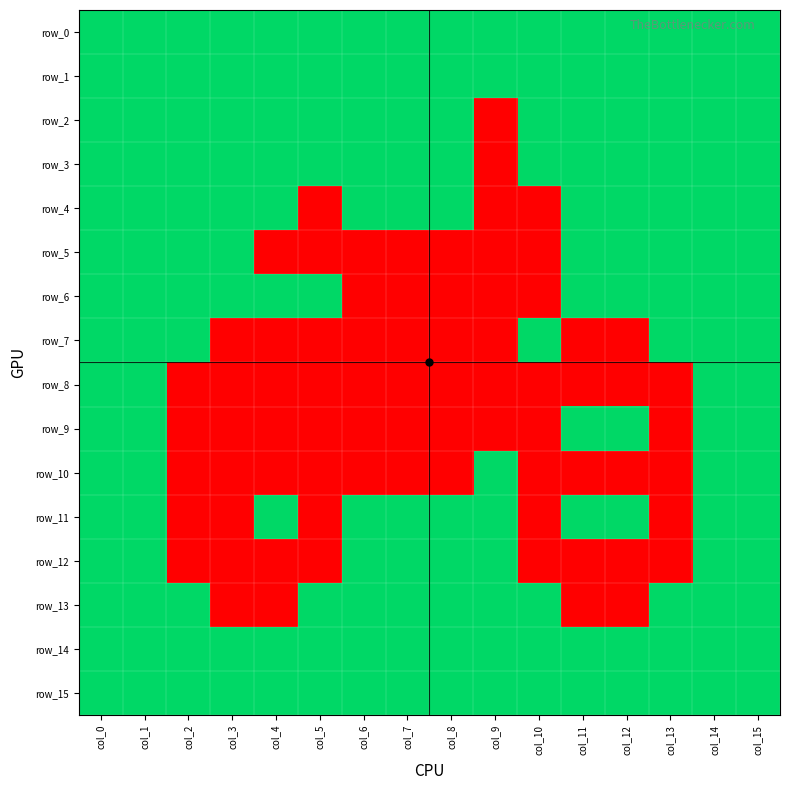

Rank the series by their maximum value, from lowest to highest.

row_0, row_1, row_2, row_3, row_4, row_5, row_6, row_7, row_8, row_9, row_10, row_11, row_12, row_13, row_14, row_15